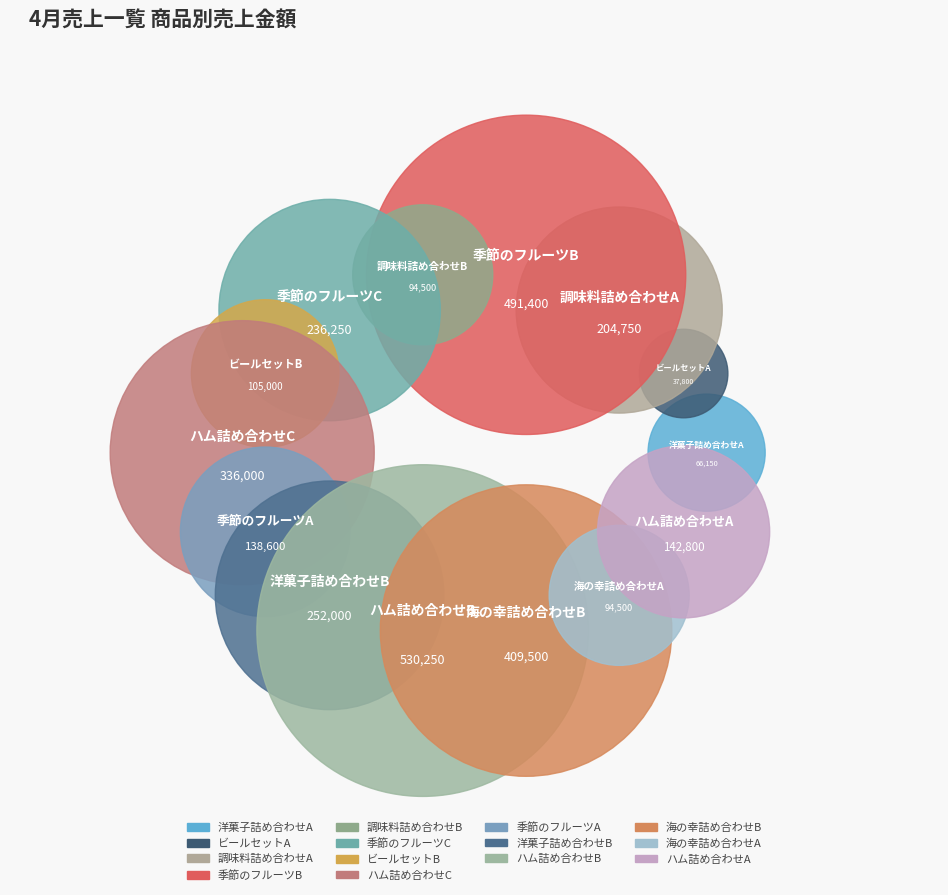

Is there any slice that represents more than half of the pie?

No